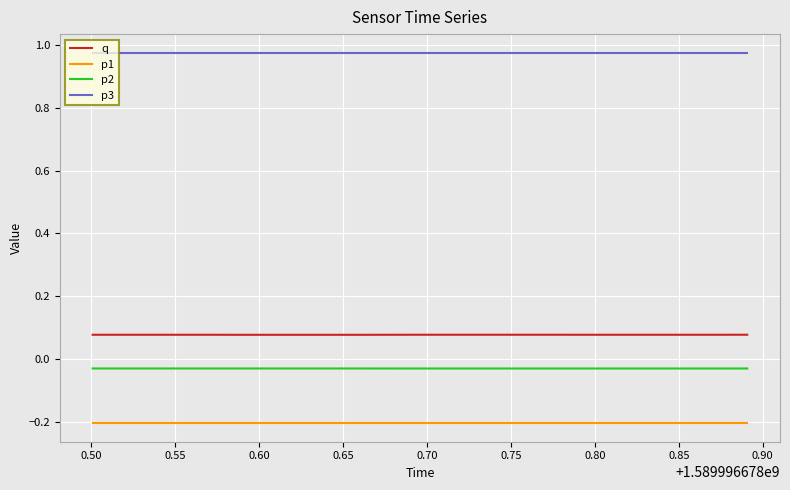

True or false: p2 and p1 cross at least once.

False